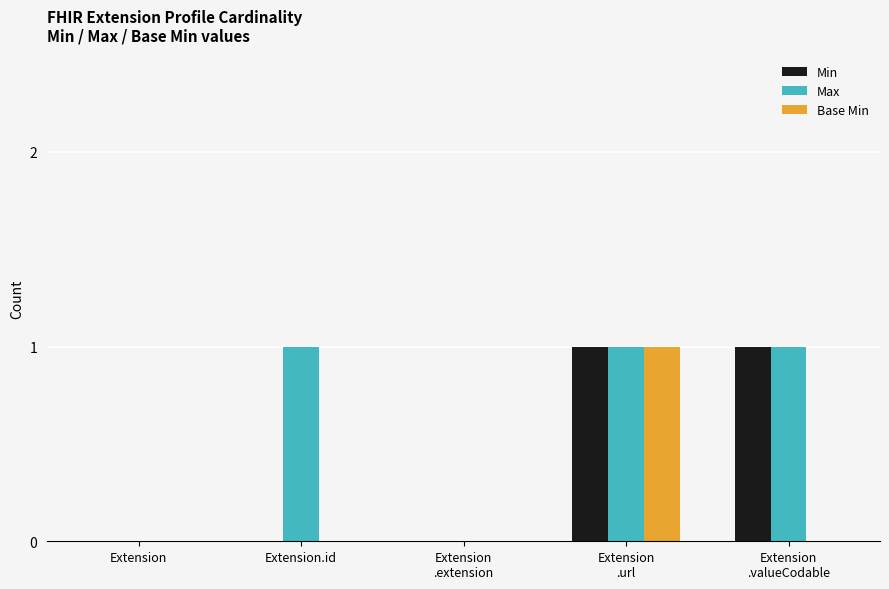

True or false: Base Min has a value of 0 at Extension.id.

True